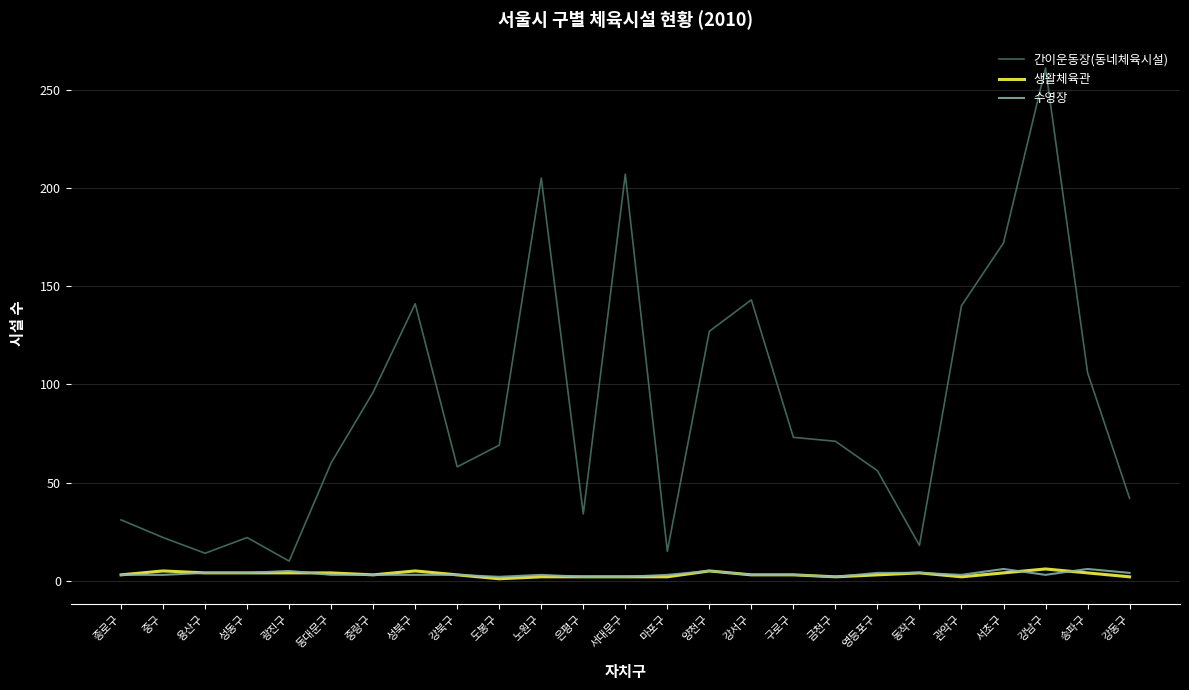

True or false: 간이운동장(동네체육시설) has a value of 188 at 양천구.

False